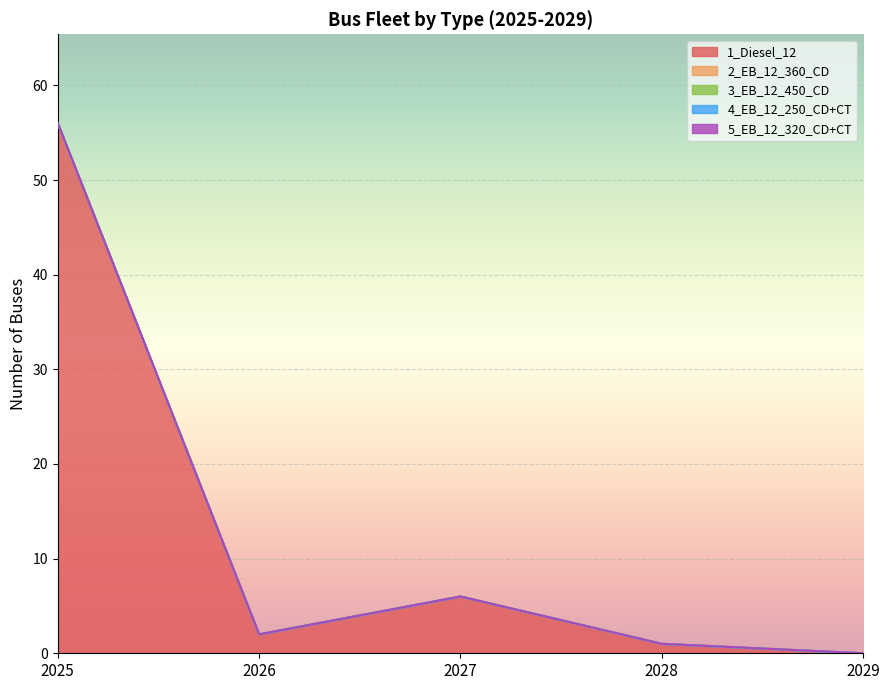

True or false: 3_EB_12_450_CD and 2_EB_12_360_CD intersect in this chart.

False